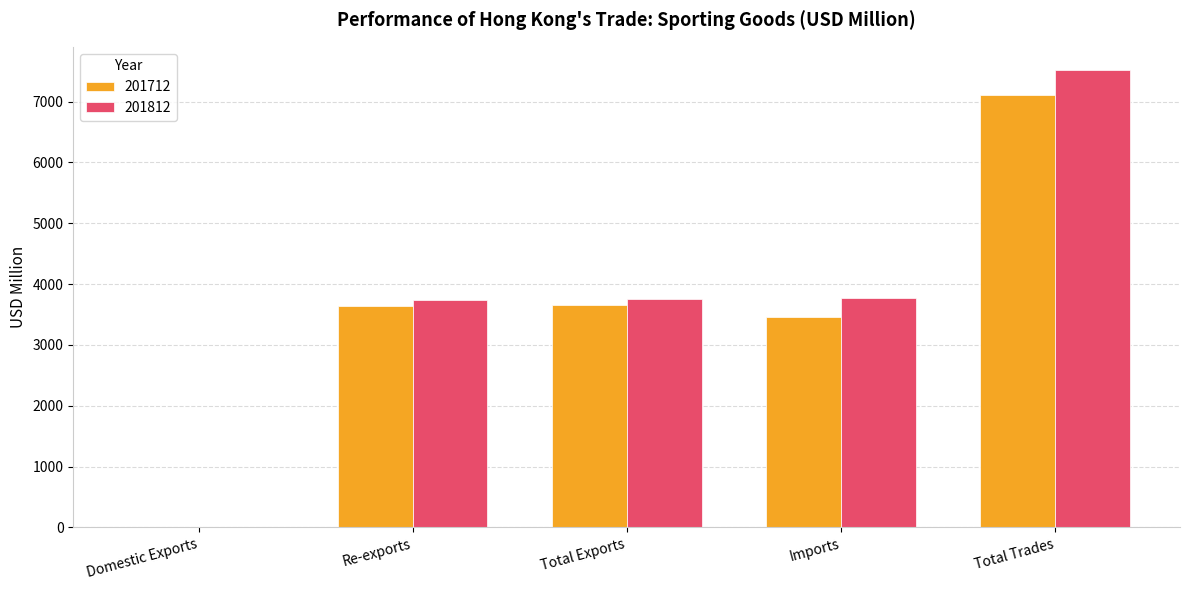

Is the value of 201812 at Total Exports greater than the value of 201712 at Re-exports?

Yes